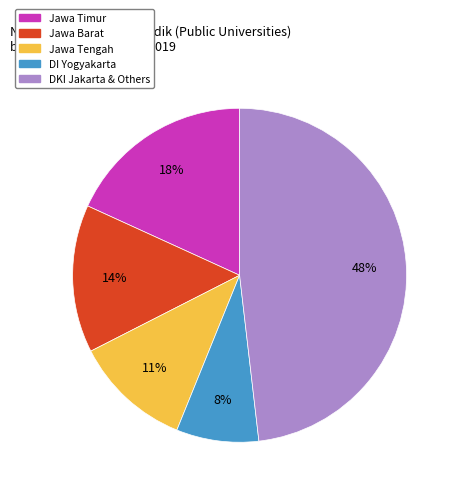

Does any single category account for the majority?

No